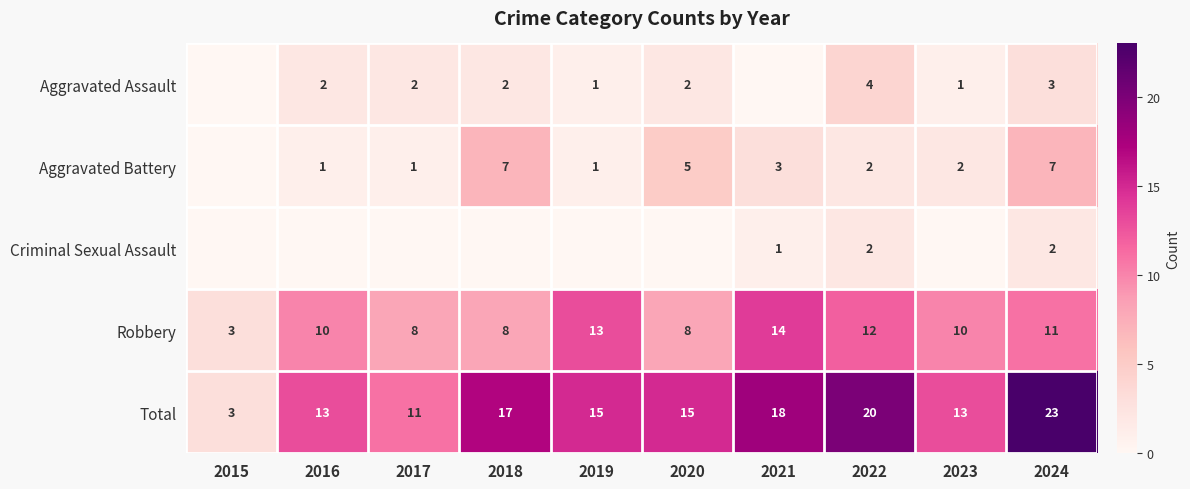

What is the difference between the maximum and minimum values in the Total series?

20